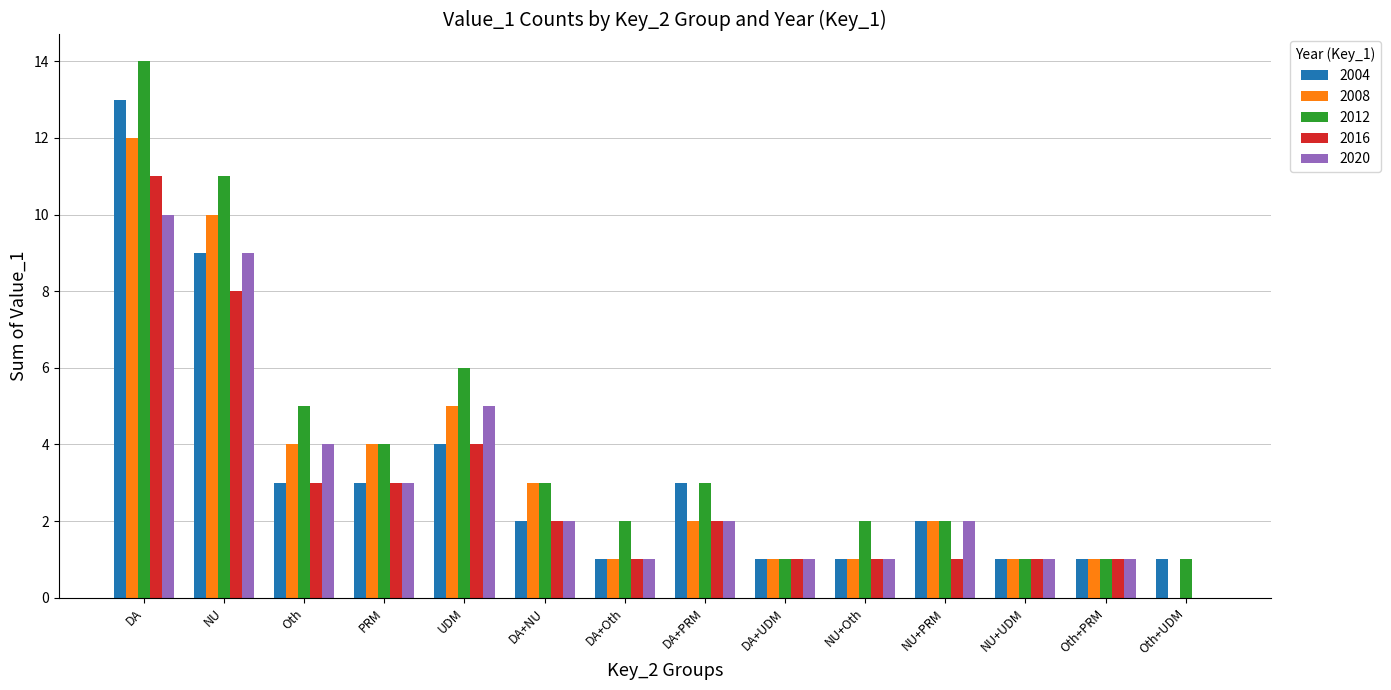

Reading left to right, extract all data points from this chart.

2004: 13	9	3	3	4	2	1	3	1	1	2	1	1	1
2008: 12	10	4	4	5	3	1	2	1	1	2	1	1	0
2012: 14	11	5	4	6	3	2	3	1	2	2	1	1	1
2016: 11	8	3	3	4	2	1	2	1	1	1	1	1	0
2020: 10	9	4	3	5	2	1	2	1	1	2	1	1	0